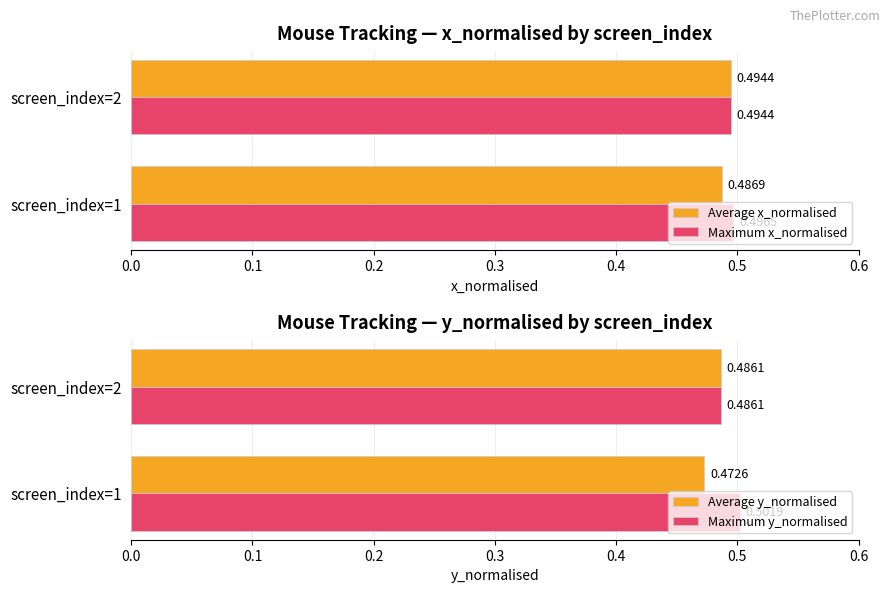

How many bars are there in each group?

4